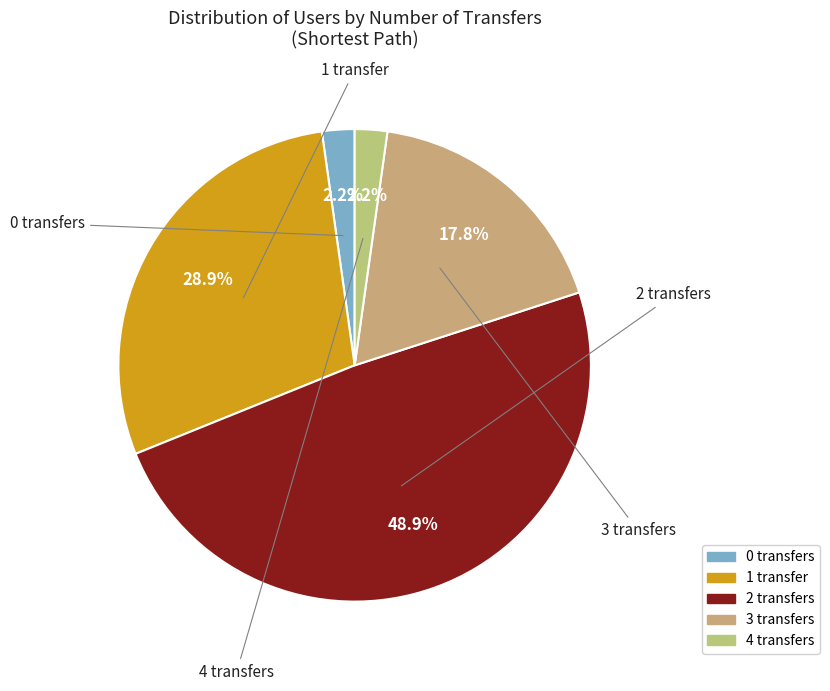

To the nearest percent, what percentage of the pie is 3 transfers?

18%